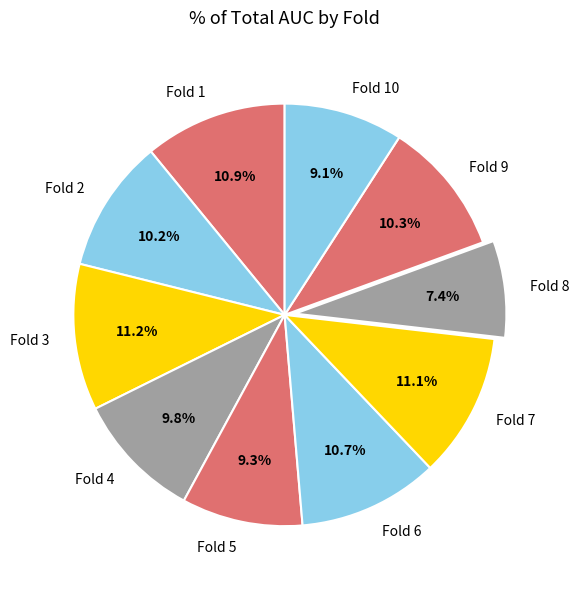

Between Fold 2 and Fold 5, which is larger?

Fold 2